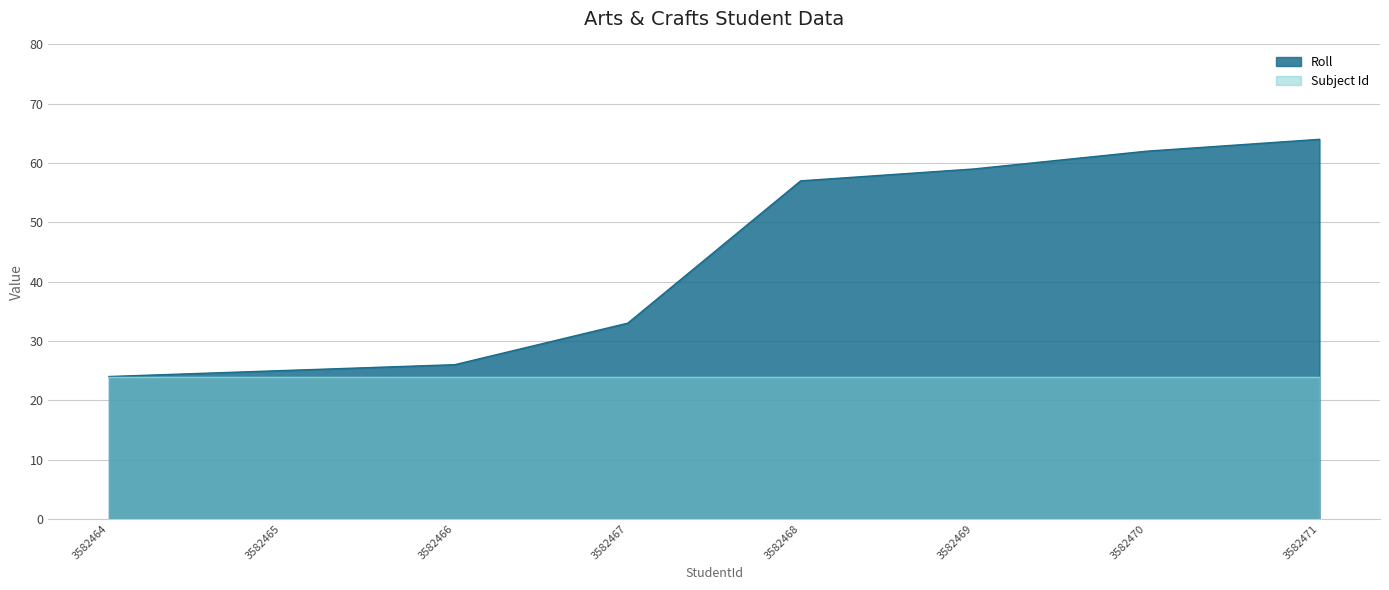

Reading right to left, what are all the values shown in this chart?

3582471=64	3582470=62	3582469=59	3582468=57	3582467=33	3582466=26	3582465=25	3582464=24